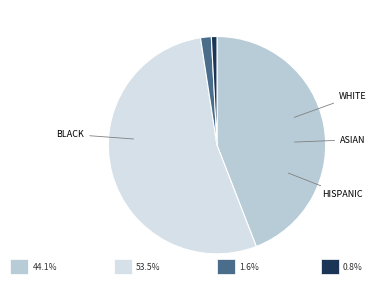

How many segments does this pie chart have?

4